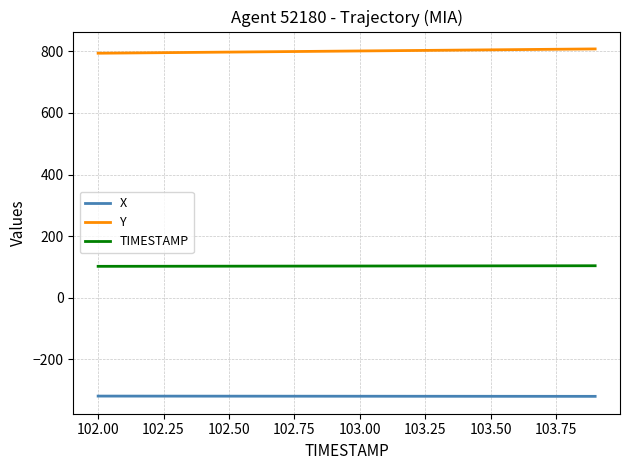

True or false: X and TIMESTAMP intersect in this chart.

False